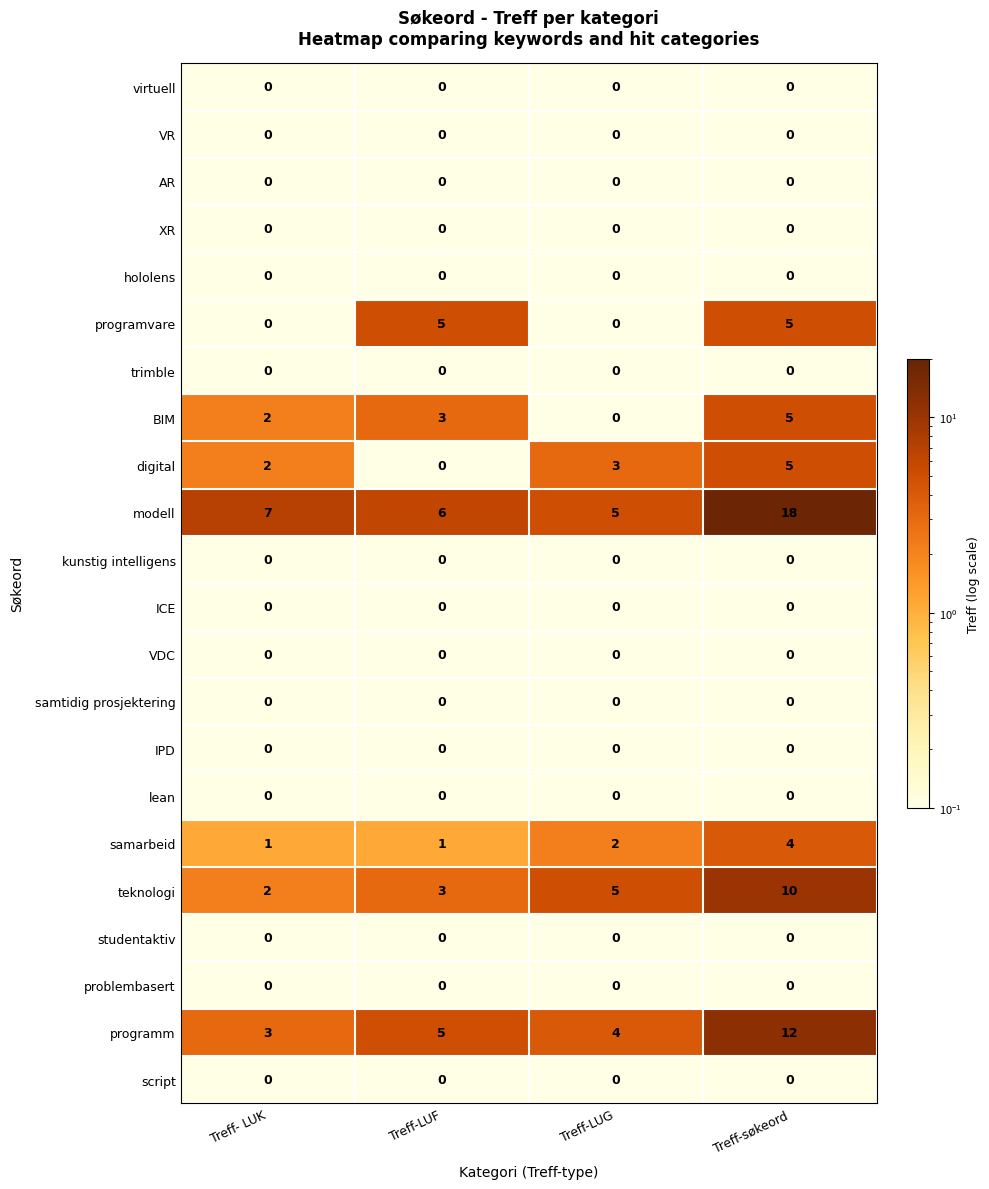

What is the total value across all series at Treff-søkeord?

59